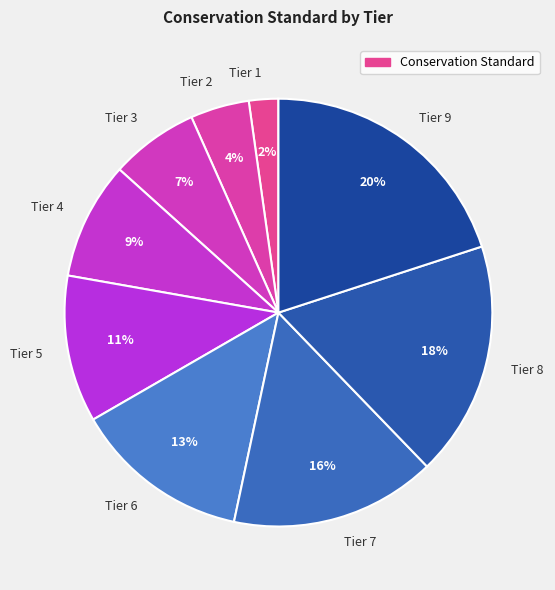

Is it true that Tier 7 is 6% of the pie?

False